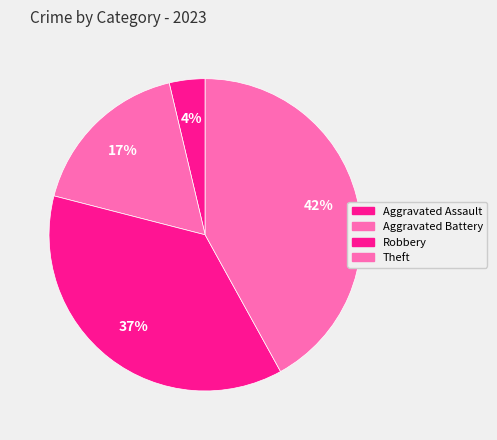

Count the number of slices in the pie.

4